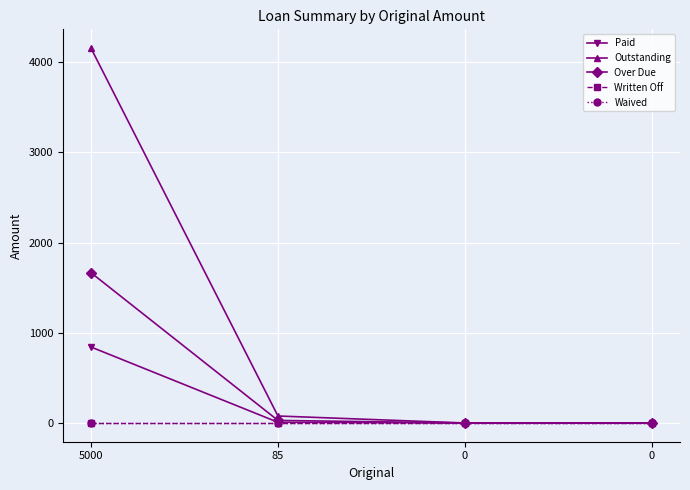

Reading right to left, transcribe all the data shown in this chart.

Paid: 0.0	0.0	7.7	842.6
Outstanding: 0.0	0.0	77.3	4157.4
Over Due: 0.0	0.0	28.5	1666.7
Written Off: 0.0	0.0	0.0	0.0
Waived: 0.0	0.0	0.0	0.0